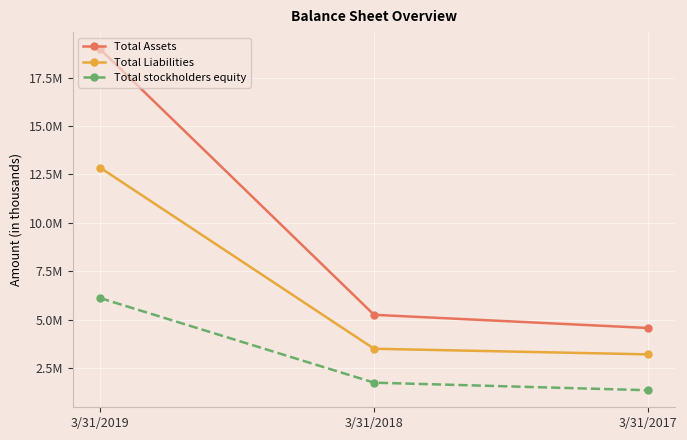

The value of Total Assets at 3/31/2018 is 3161733. True or false?

False